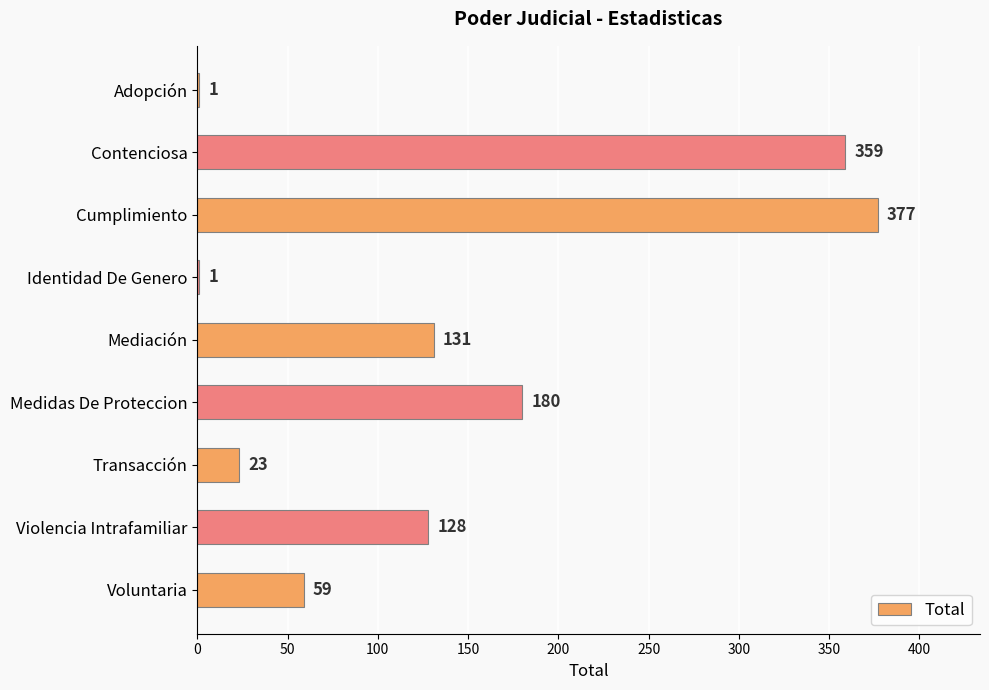

Approximately how many times larger is the value at Medidas De Proteccion compared to Cumplimiento?

0.5